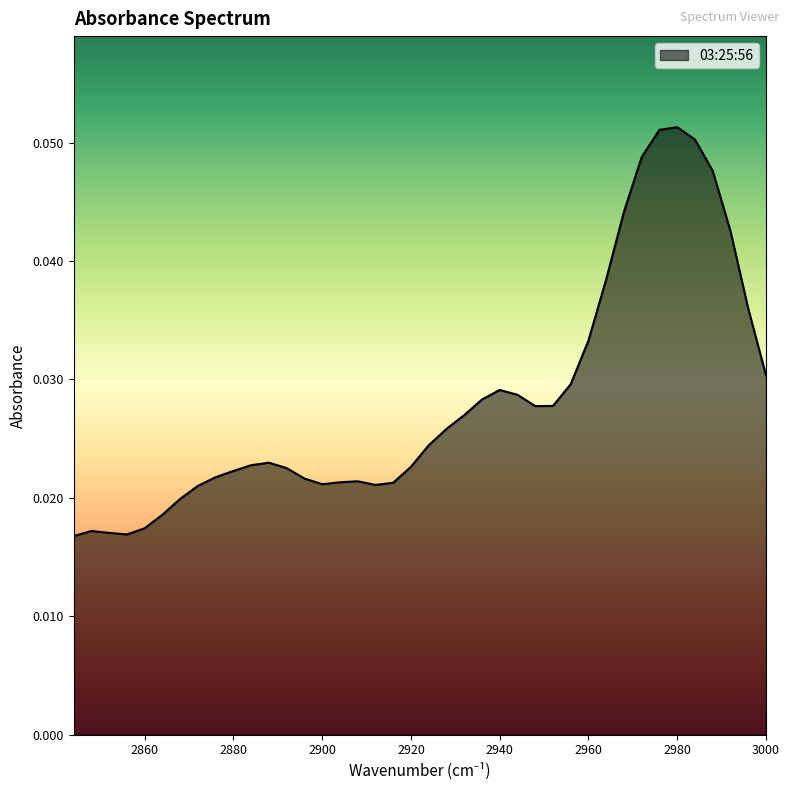

True or false: the data shows 0.0 at 2952.

True